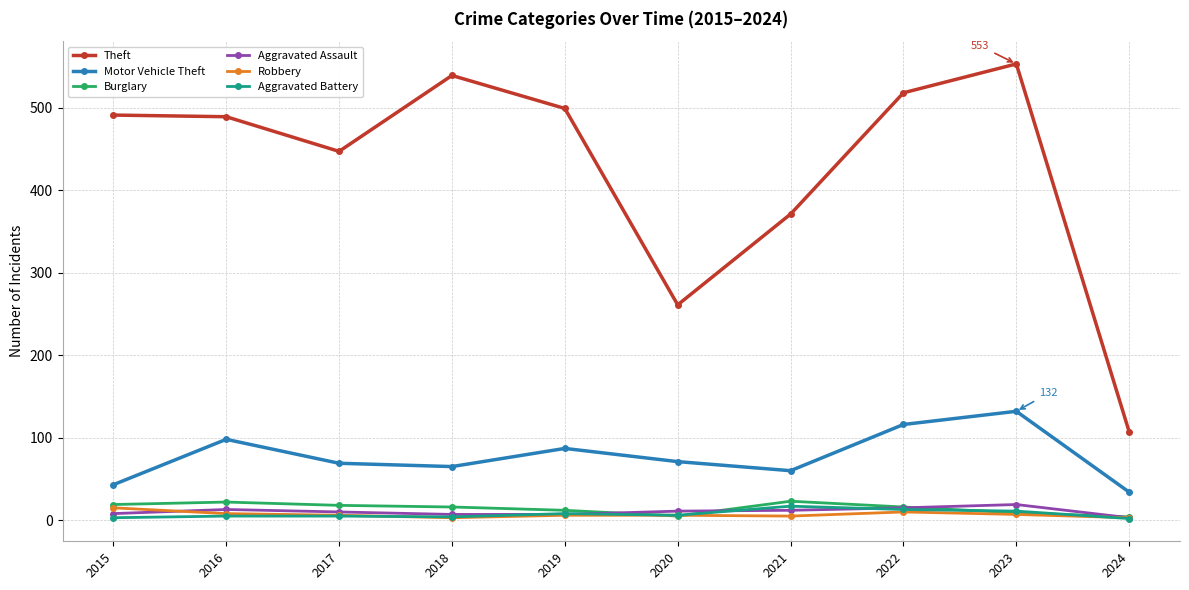

Count the number of data series in this chart.

6